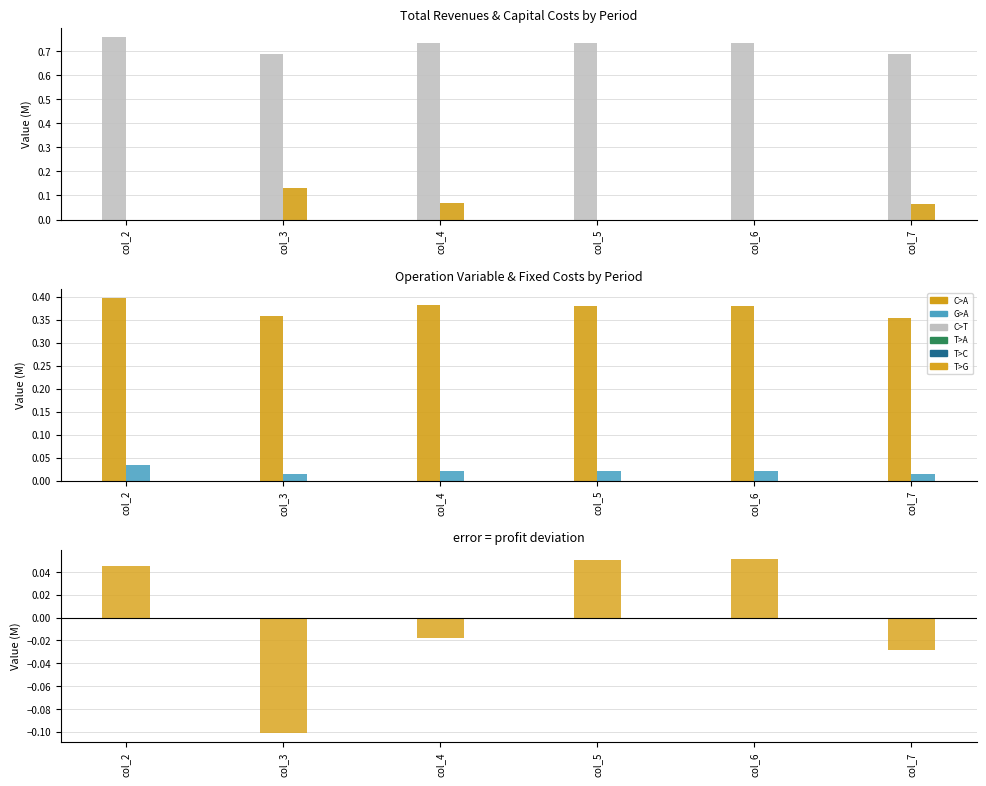

Which series has the largest range (max minus min)?

Total Profits